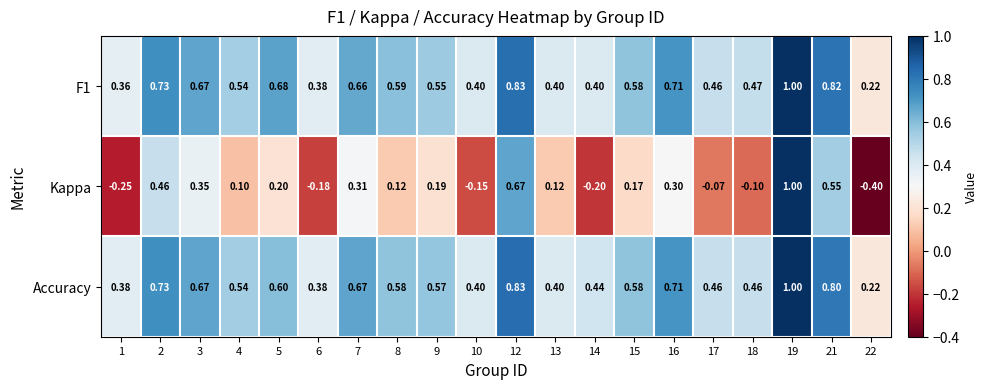

Between 12 and 19, which series saw the biggest shift?

Kappa